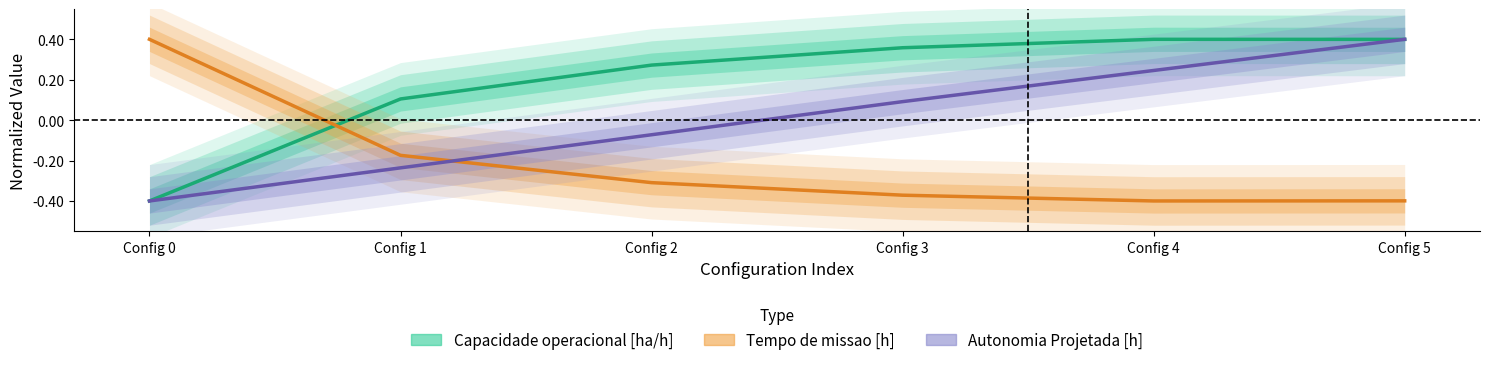

Does the chart have visible grid lines?

No